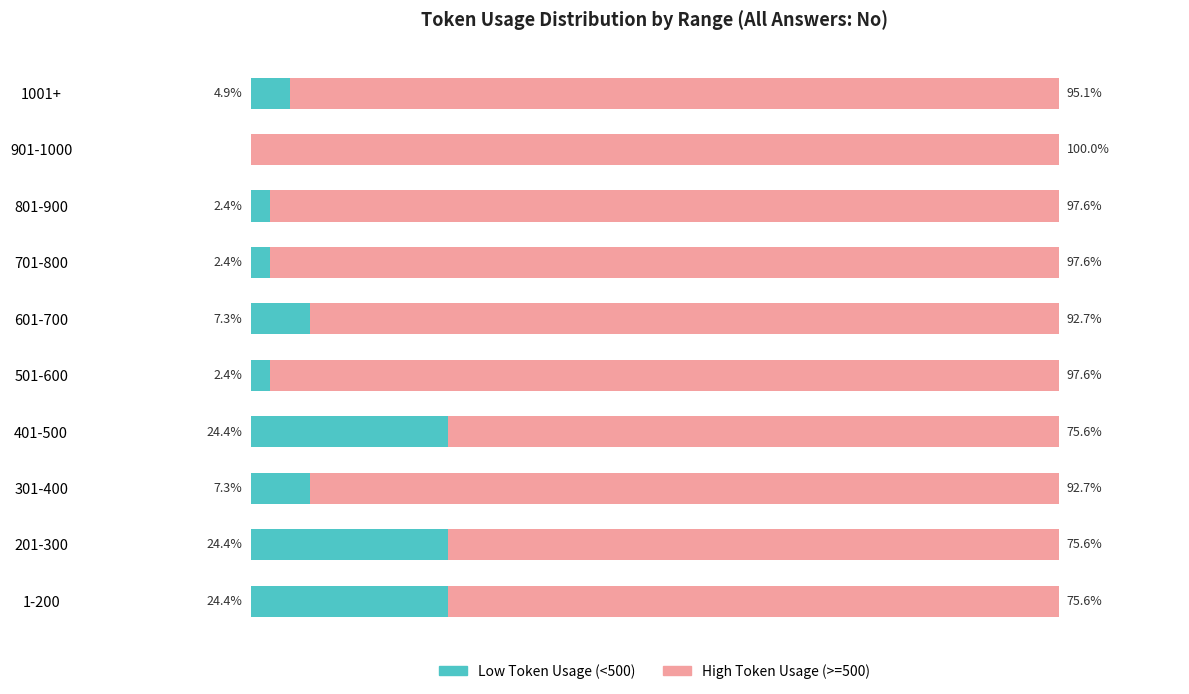

What are all the series names shown in the legend?

Low Token Usage (<500), High Token Usage (>=500)